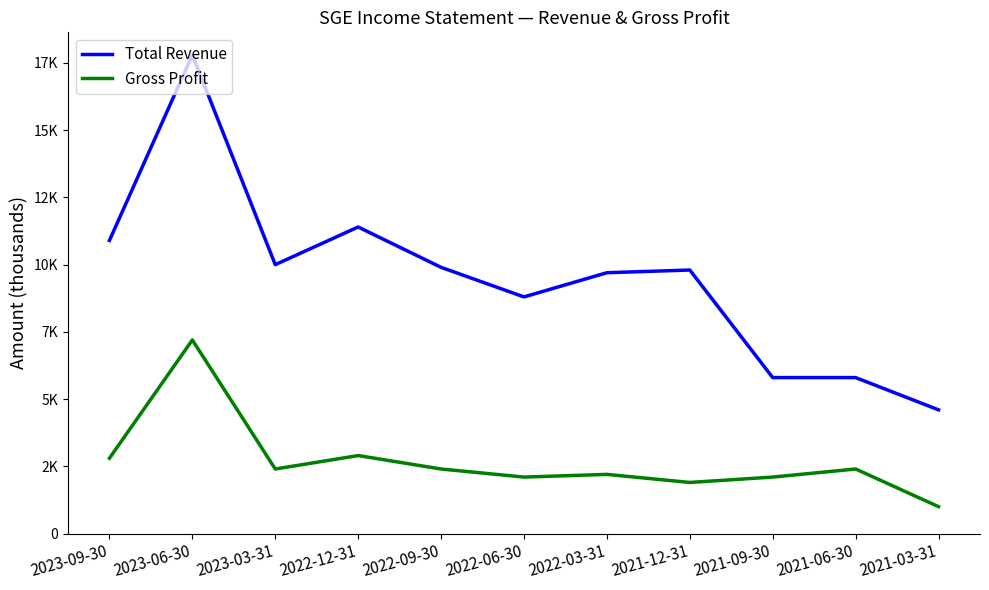

Does the chart display data point markers on the line(s)?

No